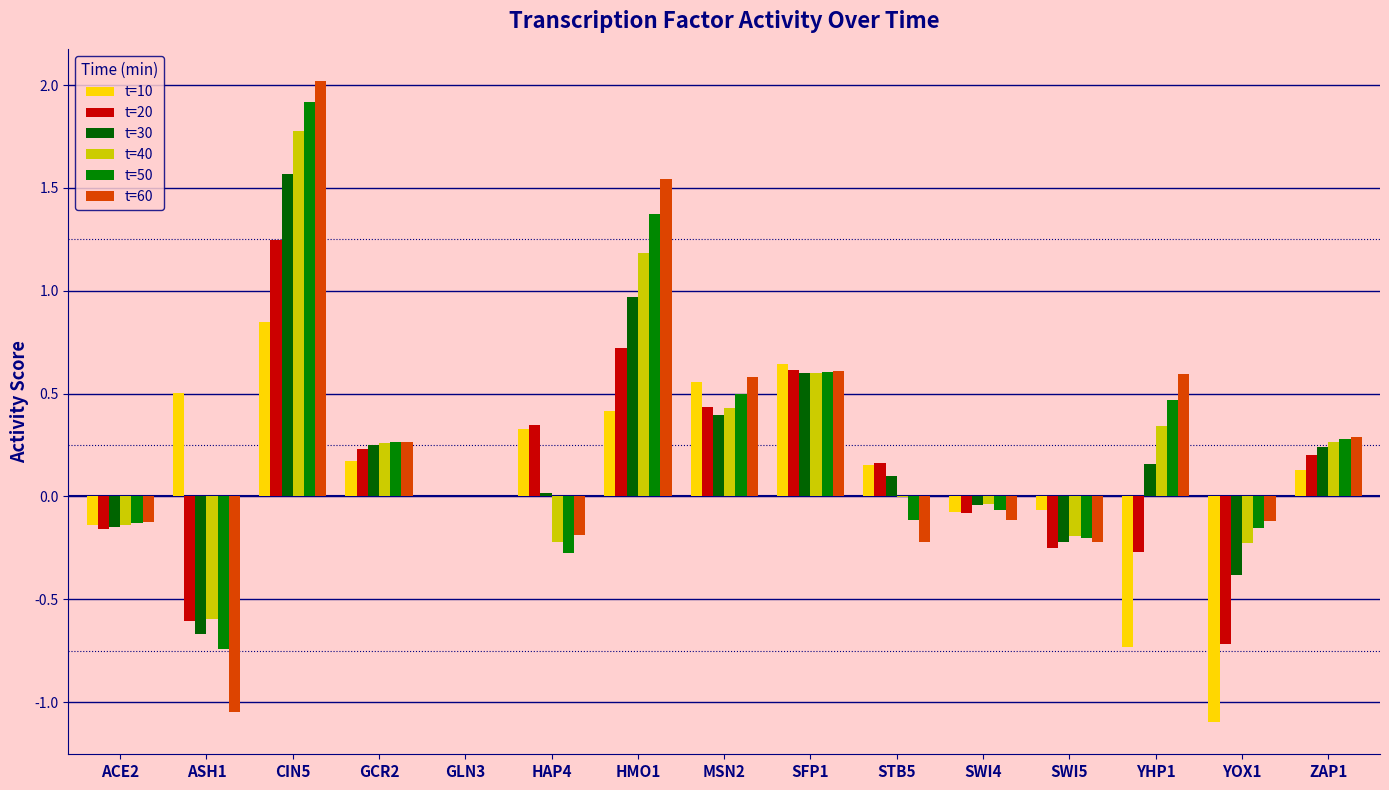

Reading left to right, what are all the values shown in this chart?

t=10: -0.1	0.5	0.8	0.2	0.0	0.3	0.4	0.6	0.6	0.2	-0.1	-0.1	-0.7	-1.1	0.1
t=20: -0.2	-0.6	1.2	0.2	0.0	0.3	0.7	0.4	0.6	0.2	-0.1	-0.3	-0.3	-0.7	0.2
t=30: -0.1	-0.7	1.6	0.3	0.0	0.0	1.0	0.4	0.6	0.1	-0.0	-0.2	0.2	-0.4	0.2
t=40: -0.1	-0.6	1.8	0.3	0.0	-0.2	1.2	0.4	0.6	-0.0	-0.0	-0.2	0.3	-0.2	0.3
t=50: -0.1	-0.7	1.9	0.3	0.0	-0.3	1.4	0.5	0.6	-0.1	-0.1	-0.2	0.5	-0.2	0.3
t=60: -0.1	-1.1	2.0	0.3	0.0	-0.2	1.5	0.6	0.6	-0.2	-0.1	-0.2	0.6	-0.1	0.3